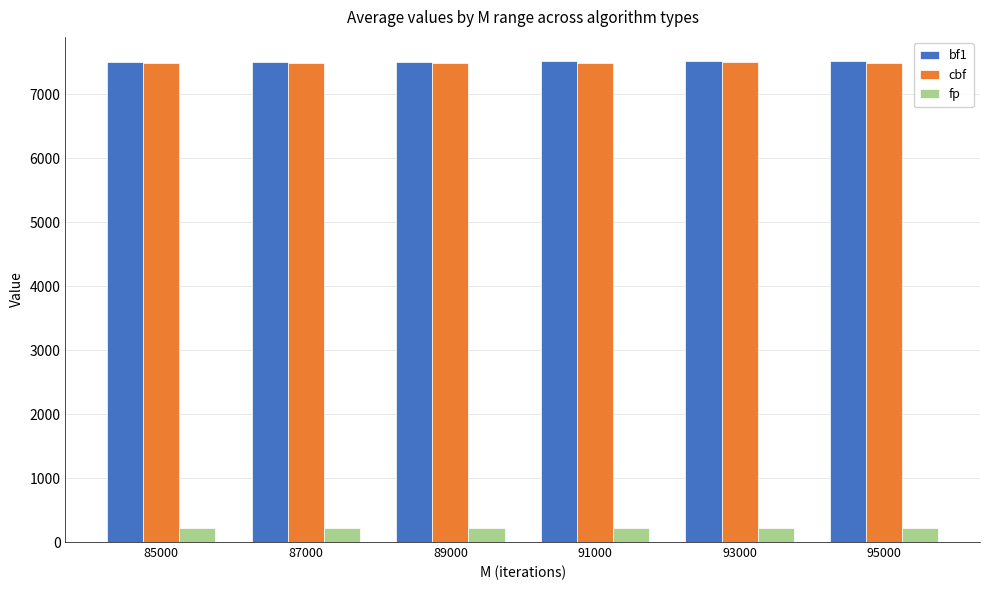

What is the smallest value displayed?

216.0